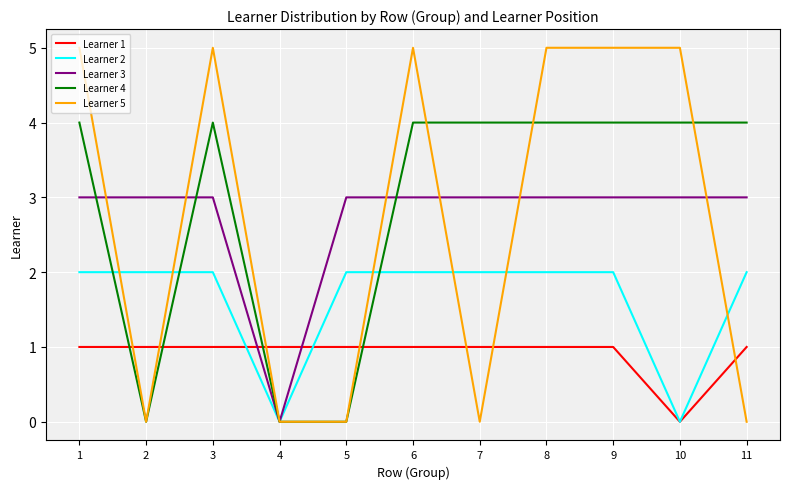

What is the difference between the Learner 2 values at 6 and 10?

2